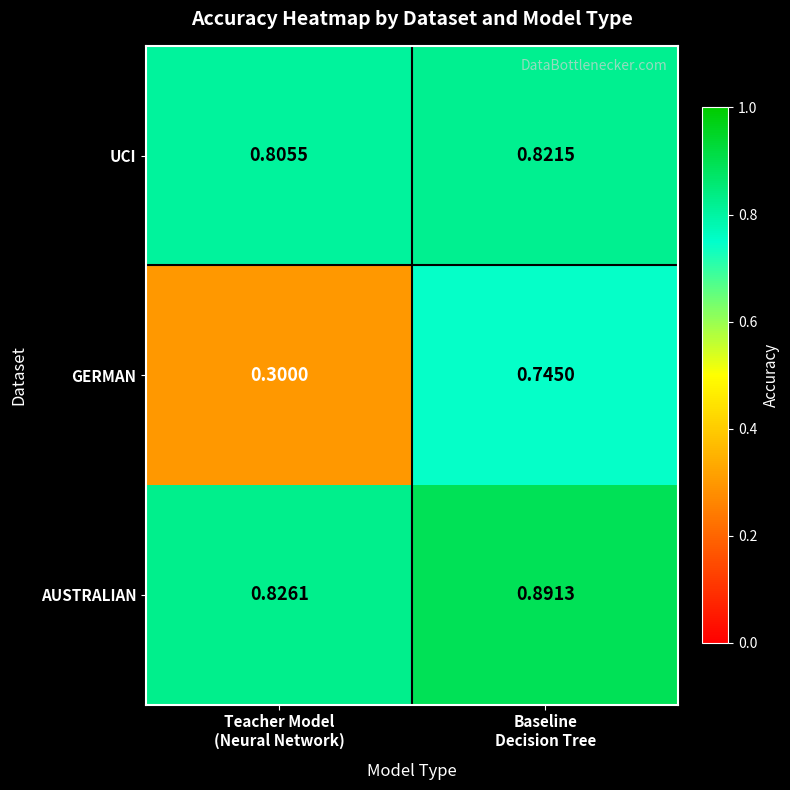

List the series in order of their peak value, highest first.

AUSTRALIAN, UCI, GERMAN